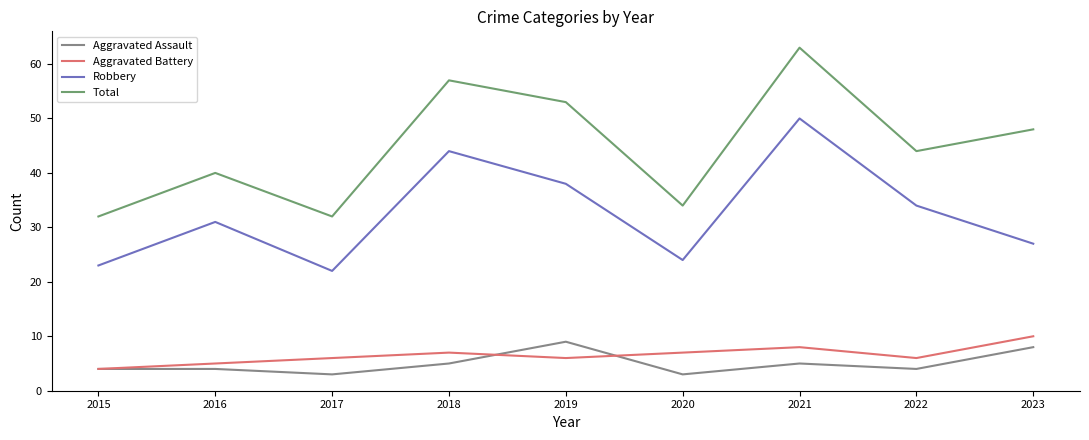

How many values in the Robbery series are below 31?

4